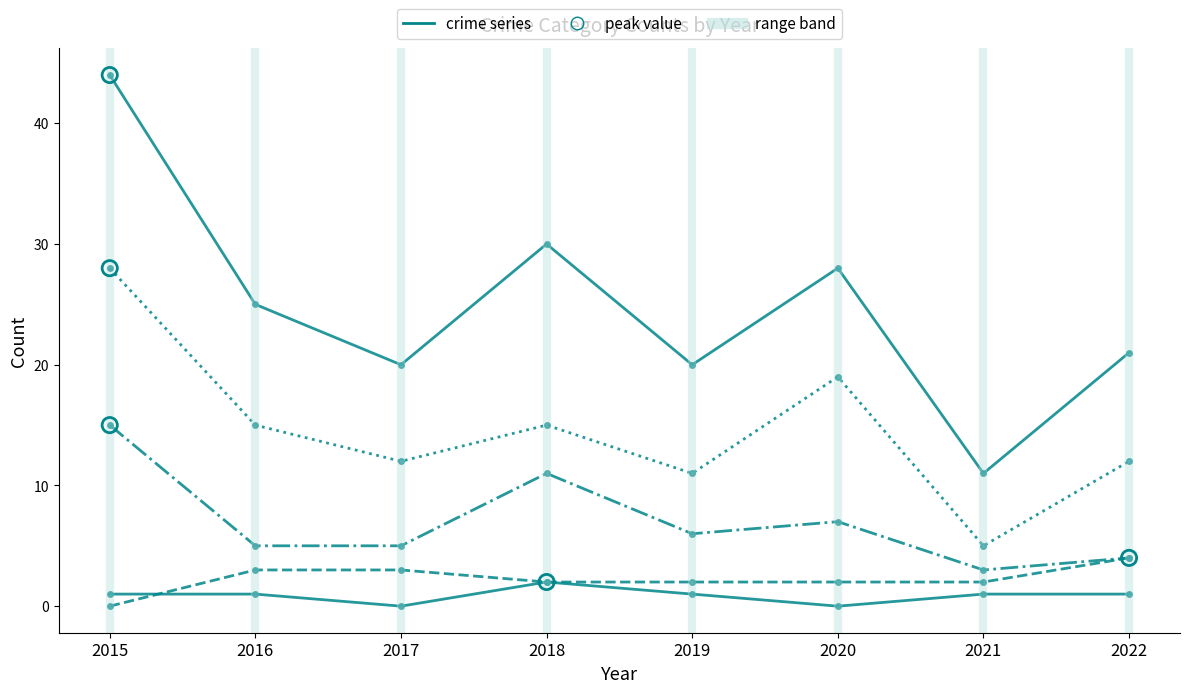

Count the number of categories in the chart.

8